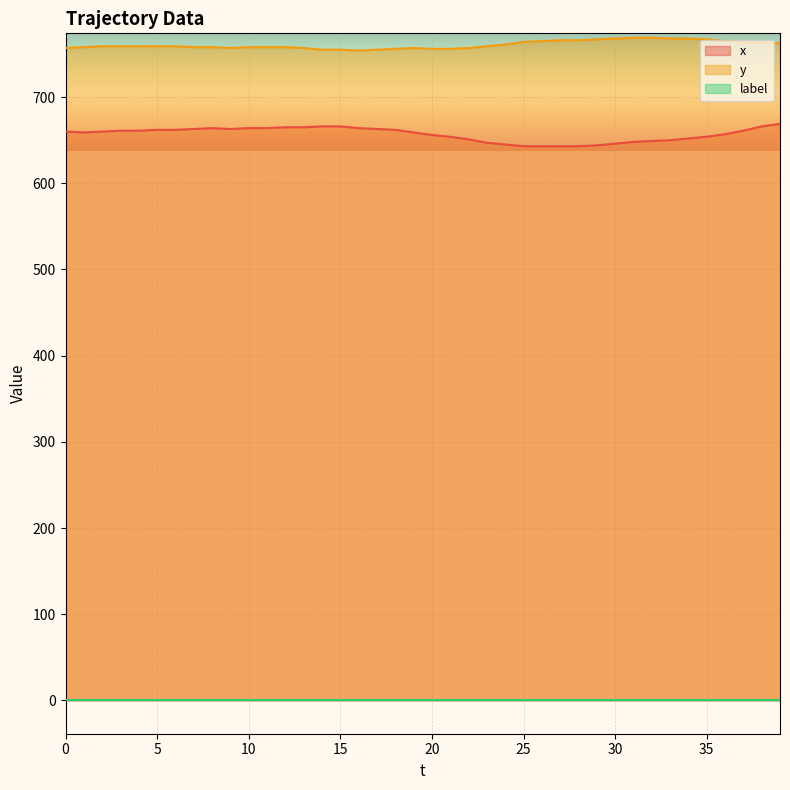

True or false: x has a value of 654 at 35.

True